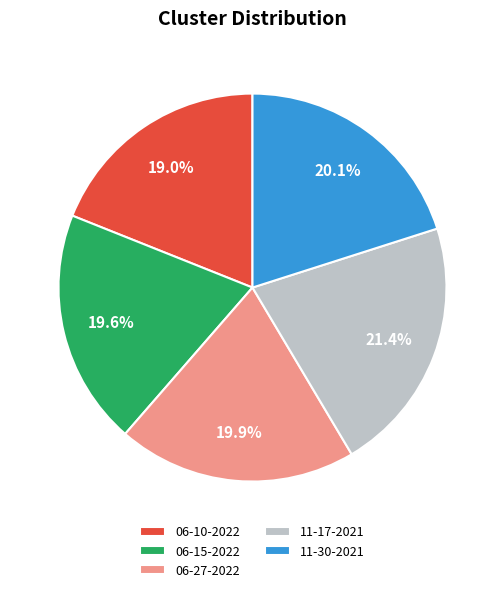

Does 11-17-2021 represent more than half of the total?

No